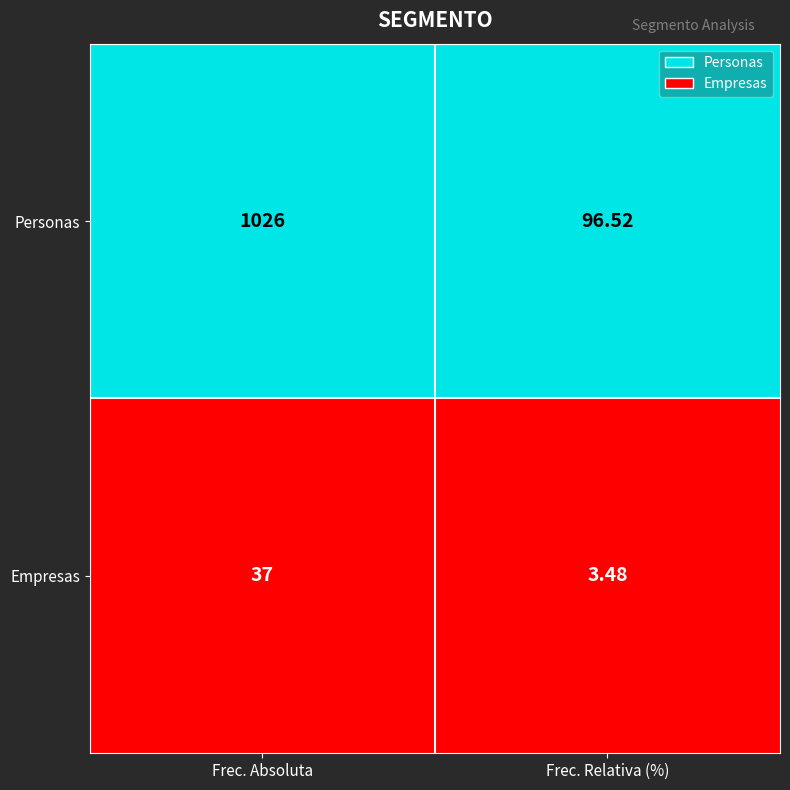

Between Frec. Absoluta and Frec. Relativa (%), which series saw the biggest shift?

Personas